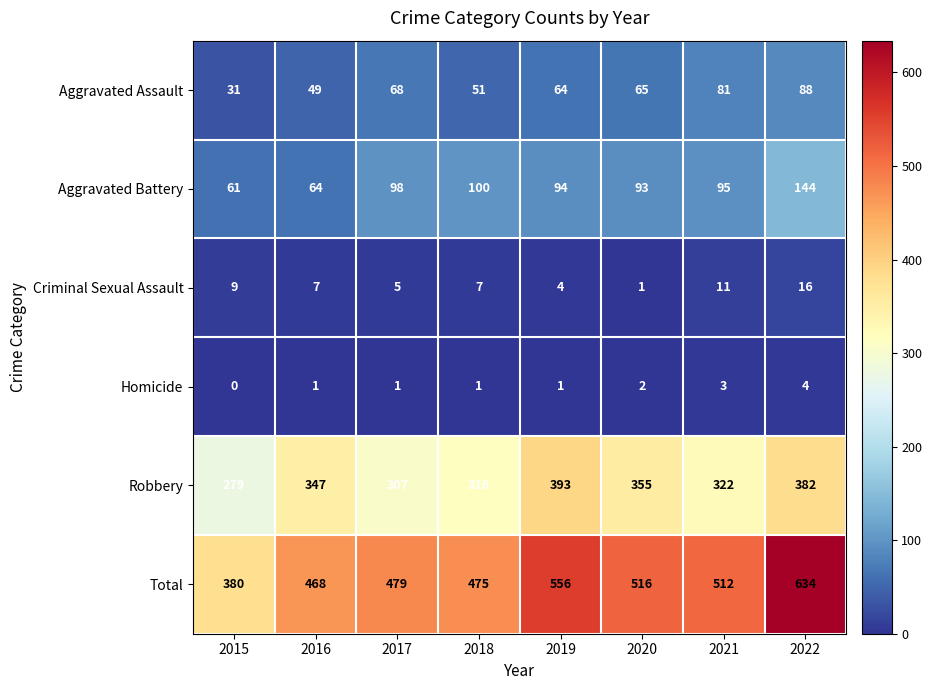

List the series in order of their peak value, highest first.

Total, Robbery, Aggravated Battery, Aggravated Assault, Criminal Sexual Assault, Homicide